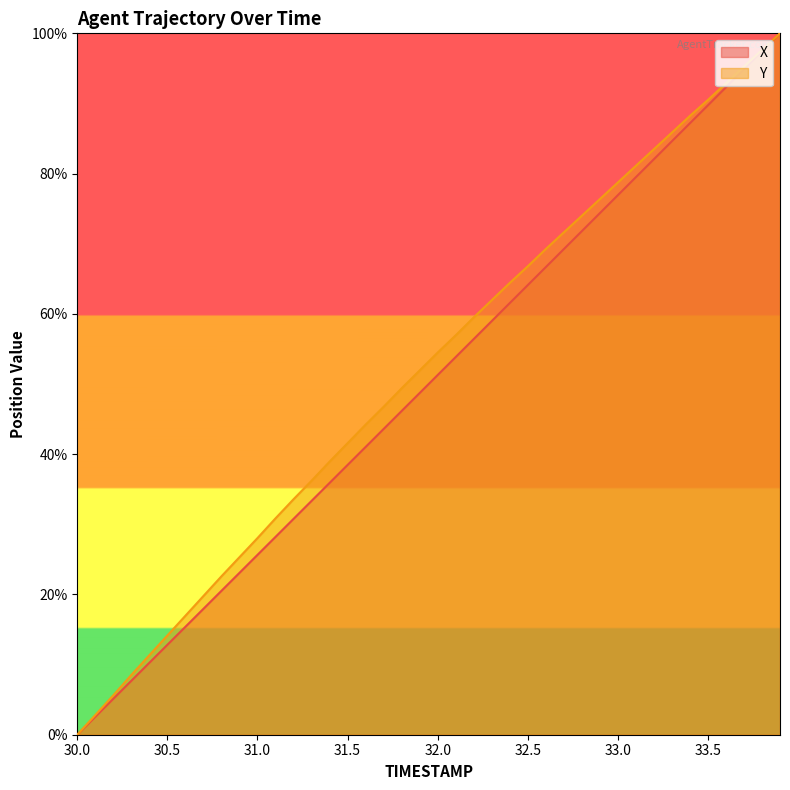

Which label corresponds to the smallest value in the chart?

30.0